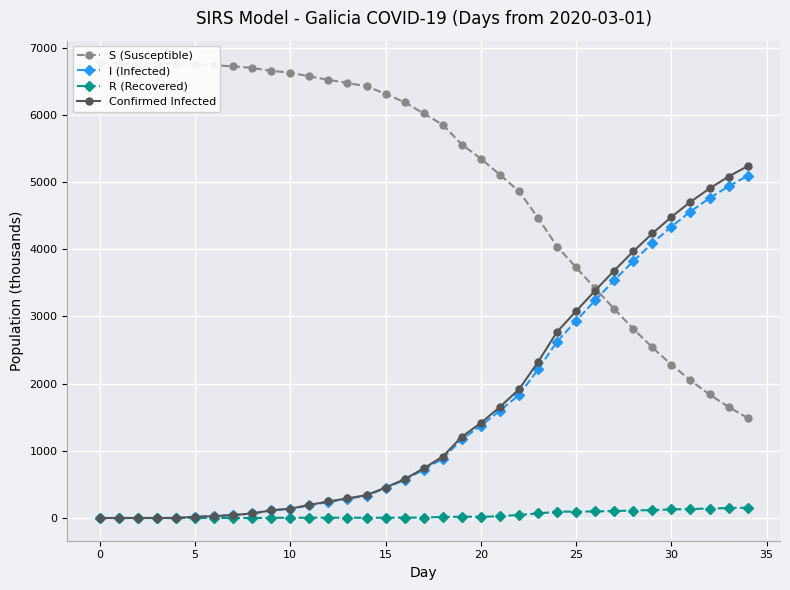

Where is R (Recovered) nearest to the value 77?

23